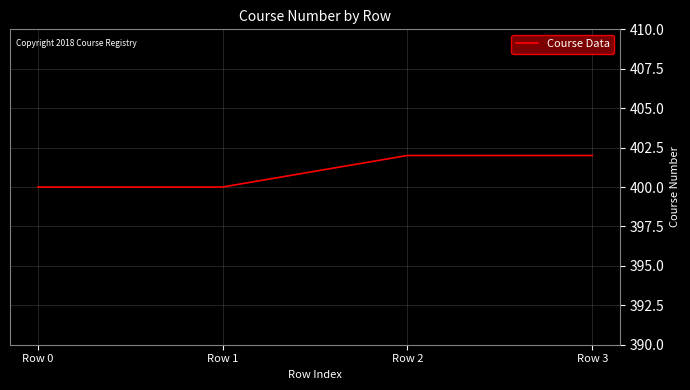

What is the average value?

401